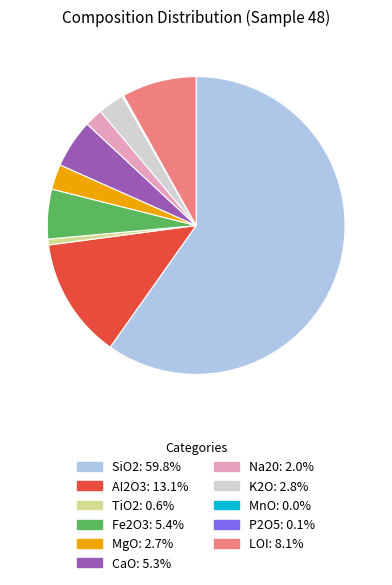

What is the majority slice?

SiO2